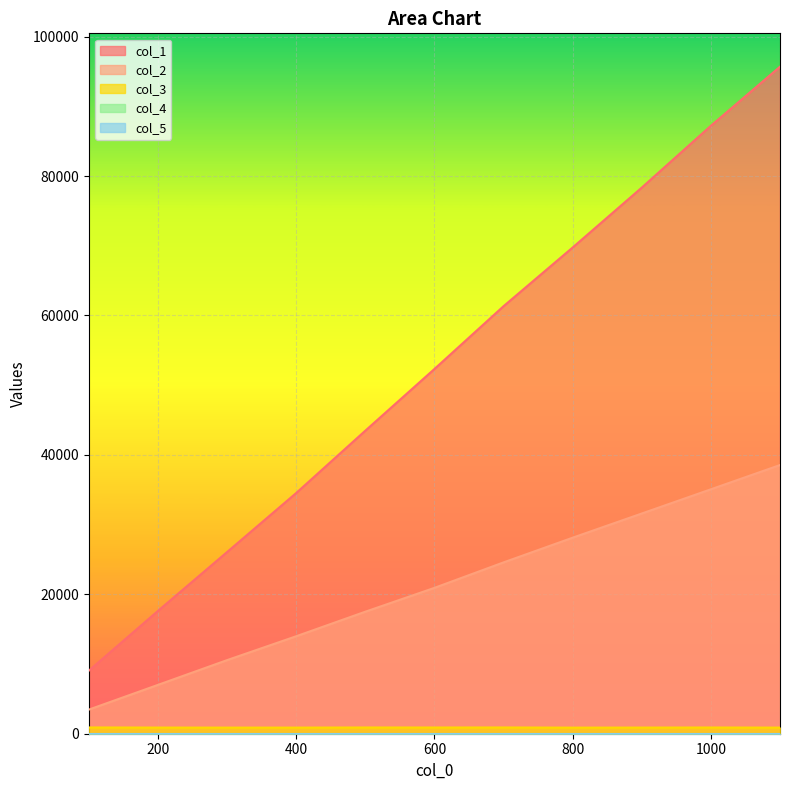

True or false: col_2 has a value of 24575.4 at 700.

True